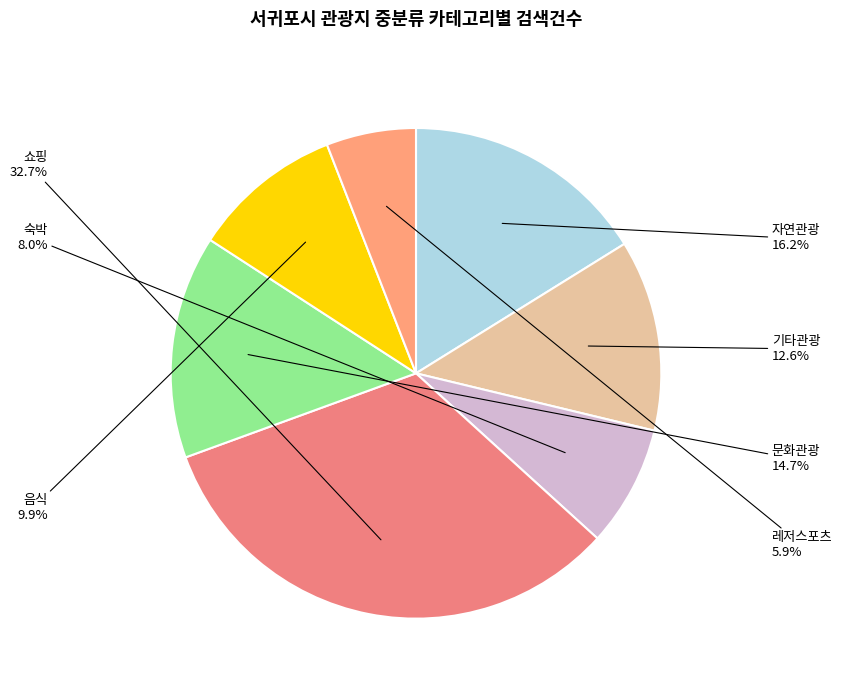

How many segments does this pie chart have?

7